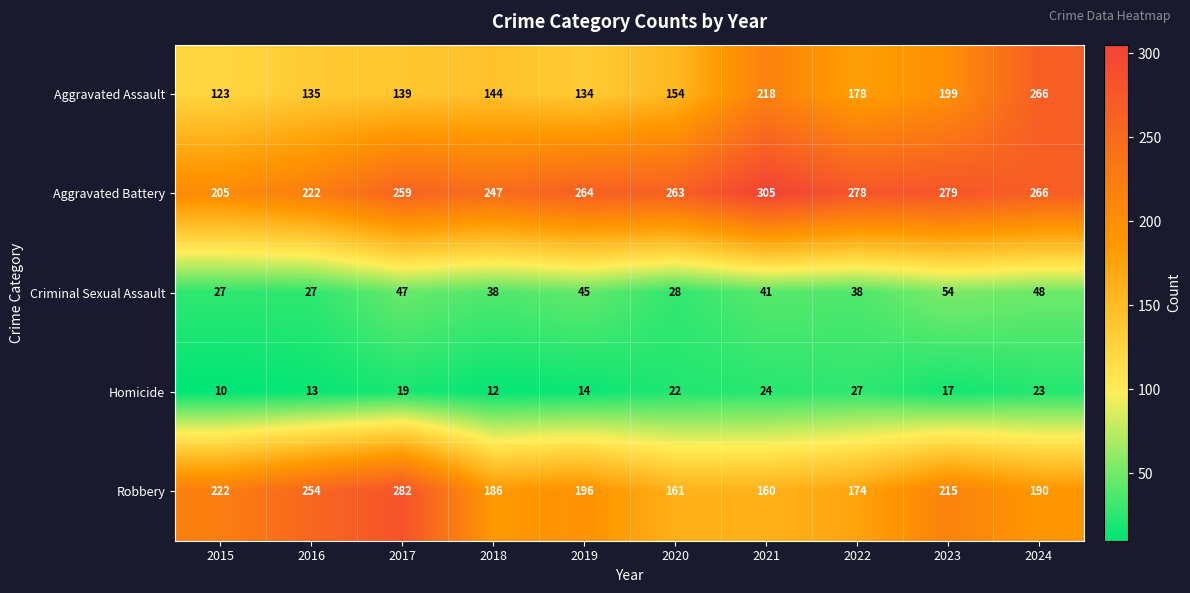

Rank the series by their maximum value, from highest to lowest.

Aggravated Battery, Robbery, Aggravated Assault, Criminal Sexual Assault, Homicide